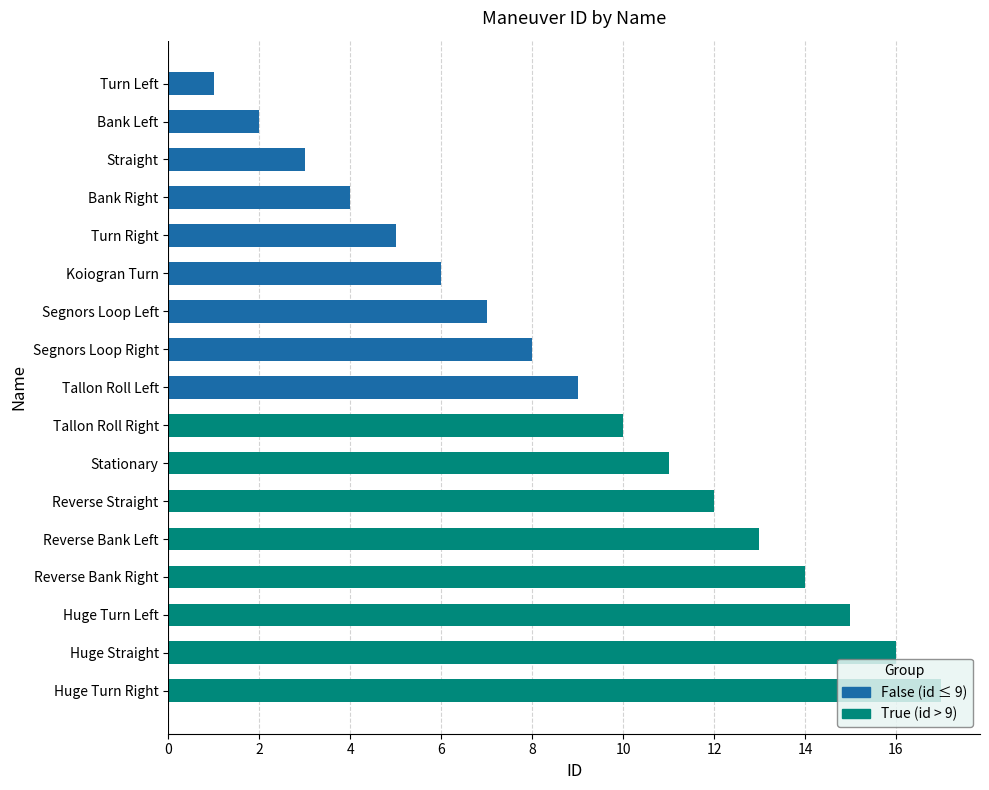

True or false: the data shows 5 at Turn Right.

True